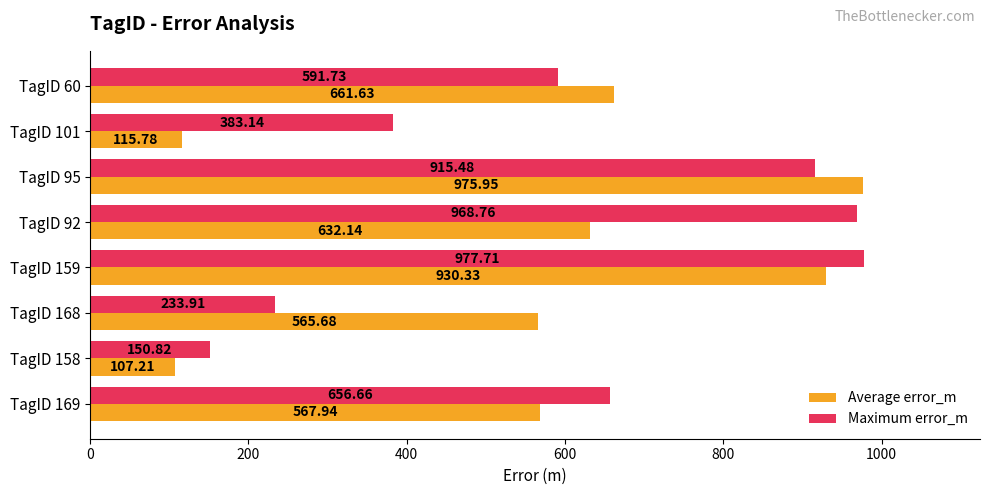

List the series in order of their peak value, highest first.

Maximum error_m, Average error_m